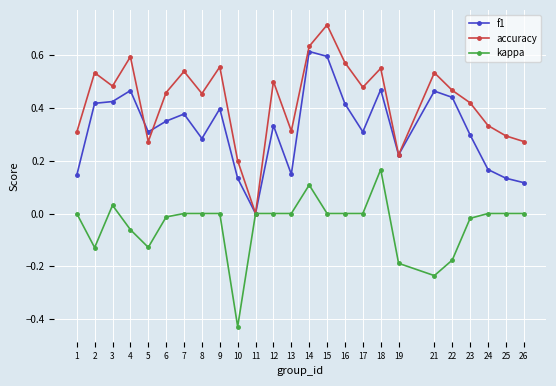

Where is accuracy nearest to the value 0?

11